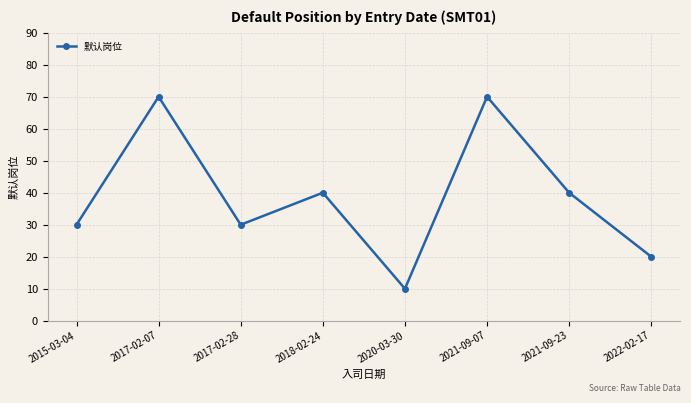

The chart shows a value of 40 at 2021-09-23. True or false?

True